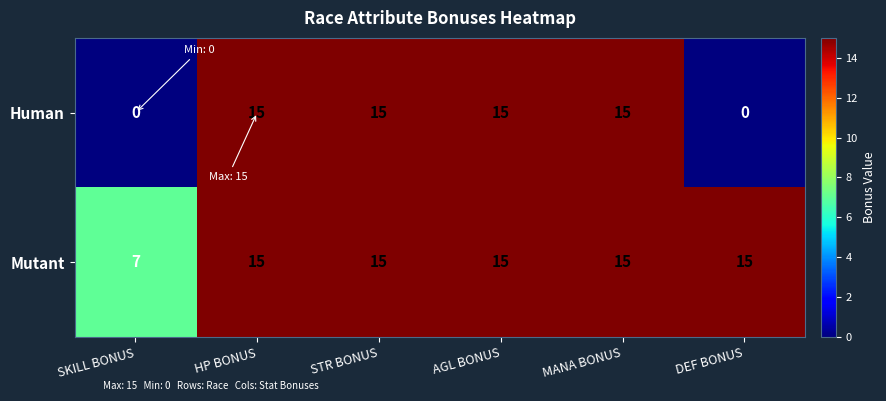

What is the average value of the Mutant series?

14